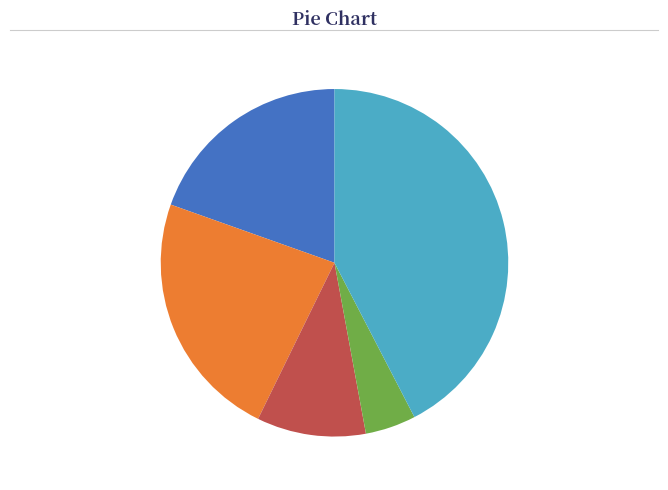

The Criminal Sexual Assault slice represents 10% of the pie. True or false?

True